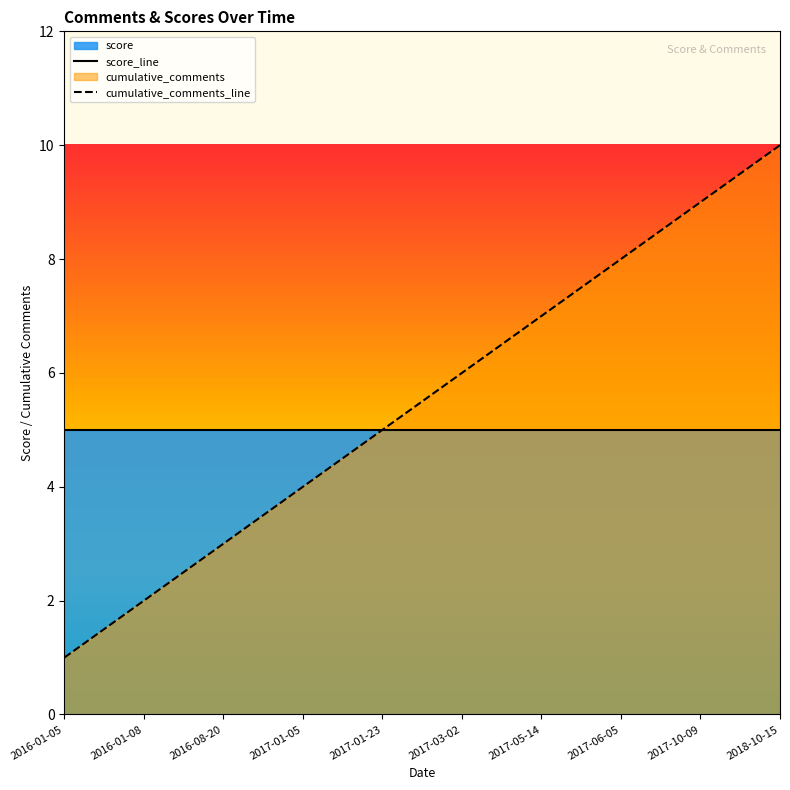

How many values exceed 6?

4